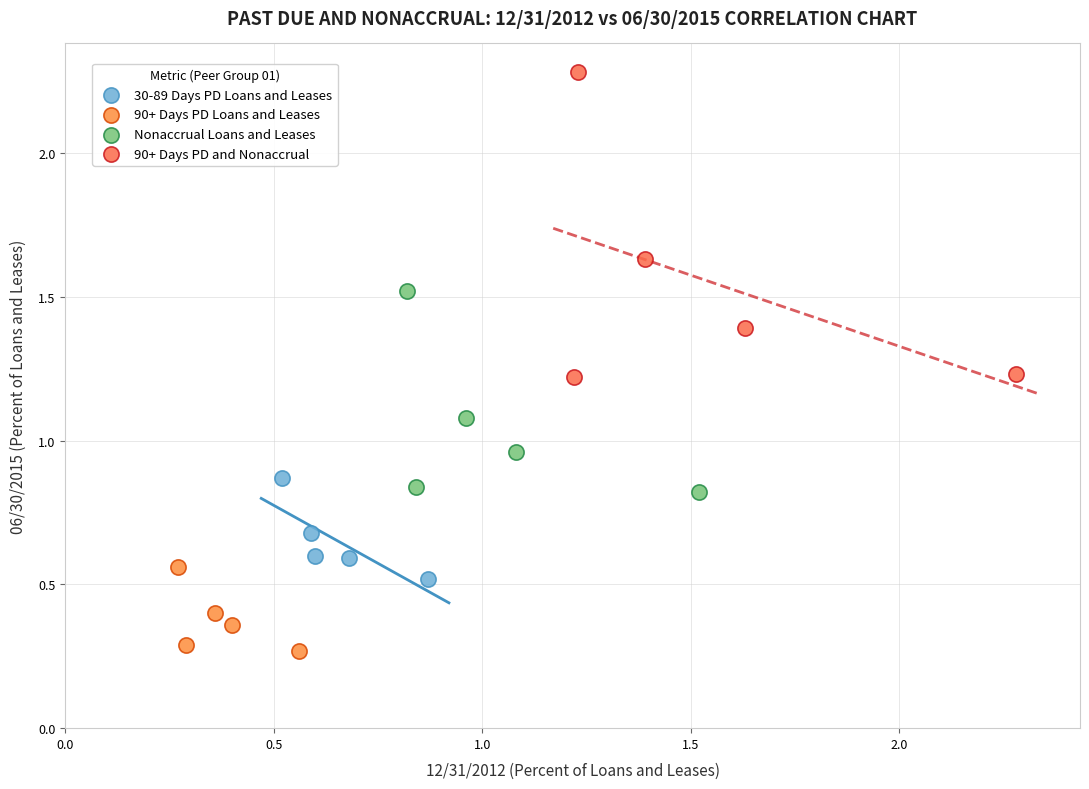

Which series has the widest spread of Y values?

90+ Days PD and Nonaccrual